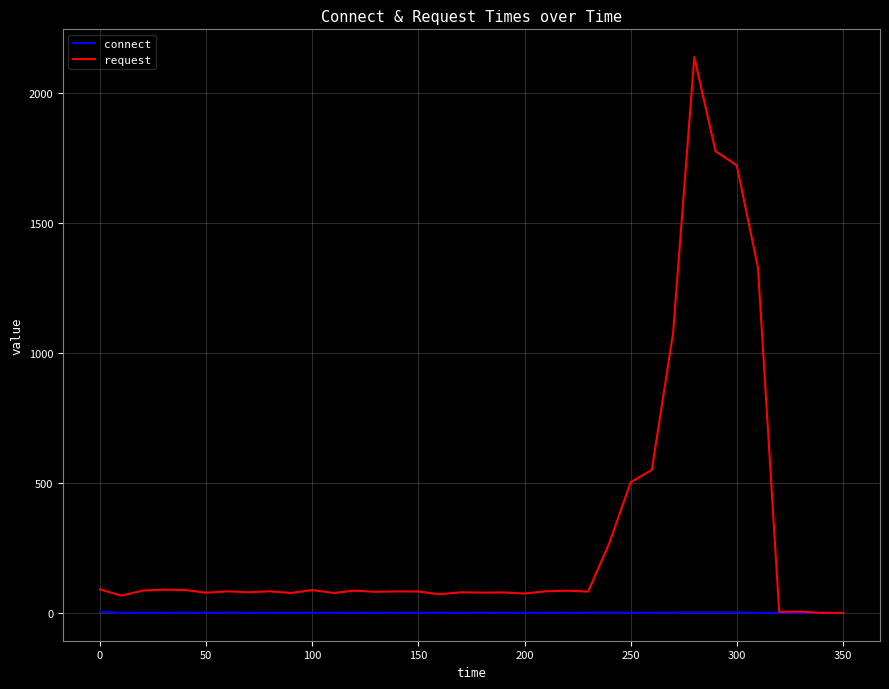

Rank the series by their maximum value, from lowest to highest.

connect, request